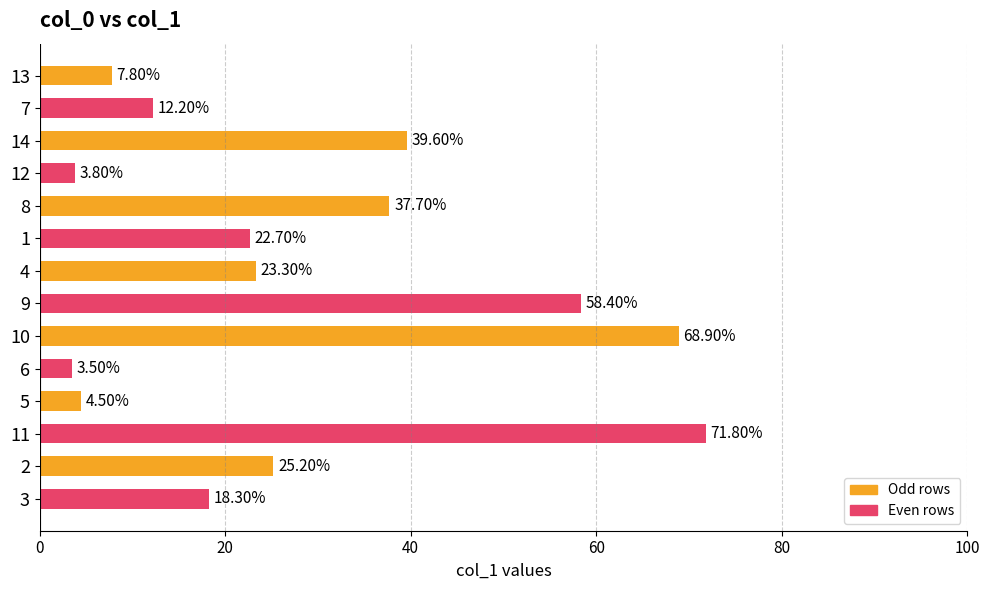

Which category has the lowest value across all series?

6